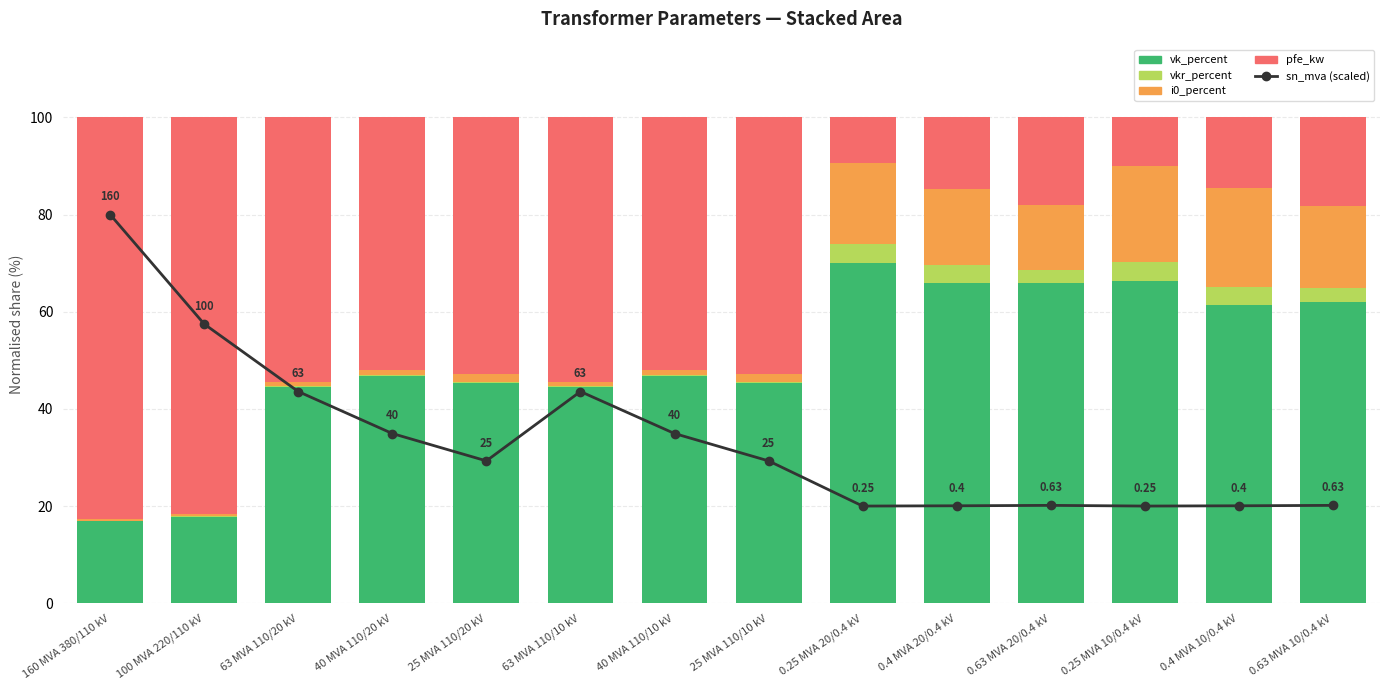

Which series has the largest range (max minus min)?

pfe_kw